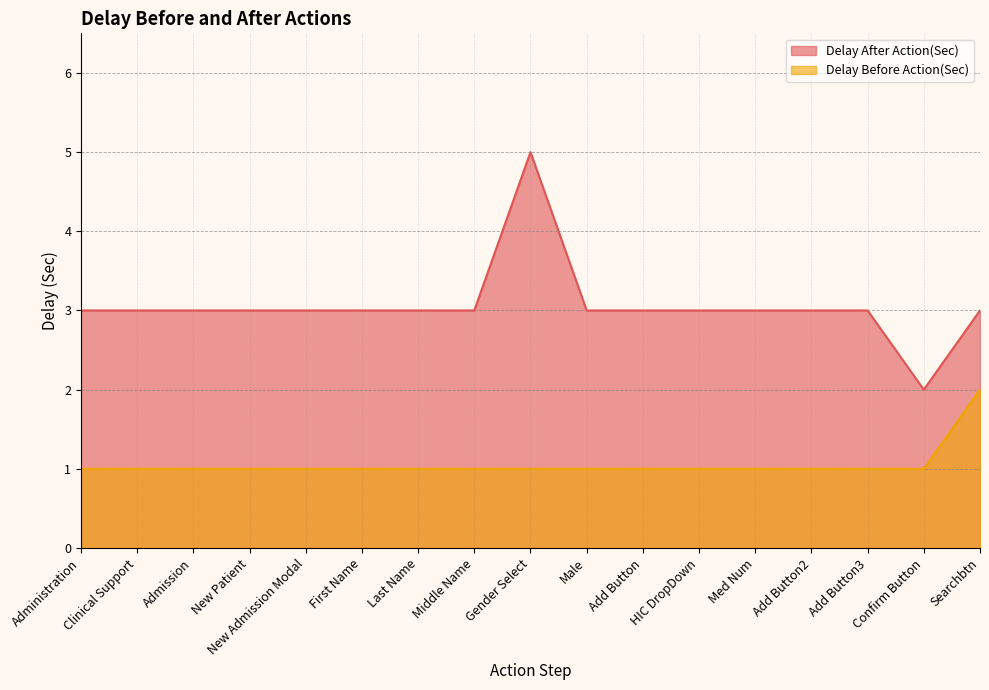

List the series in order of their overall mean, highest first.

Delay After Action(Sec), Delay Before Action(Sec)